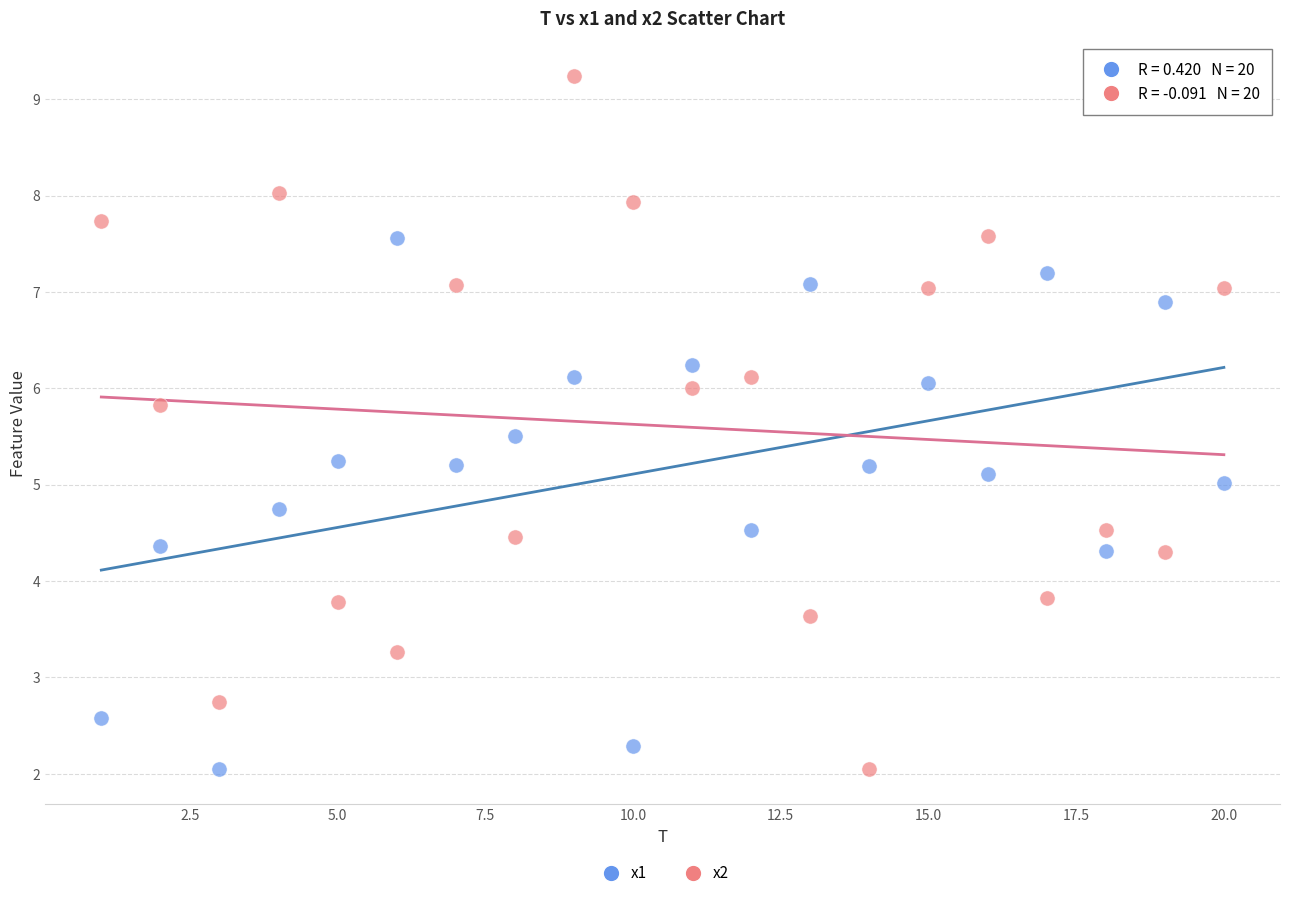

Across all data points, what is the range of X values (max minus min)?

19.0